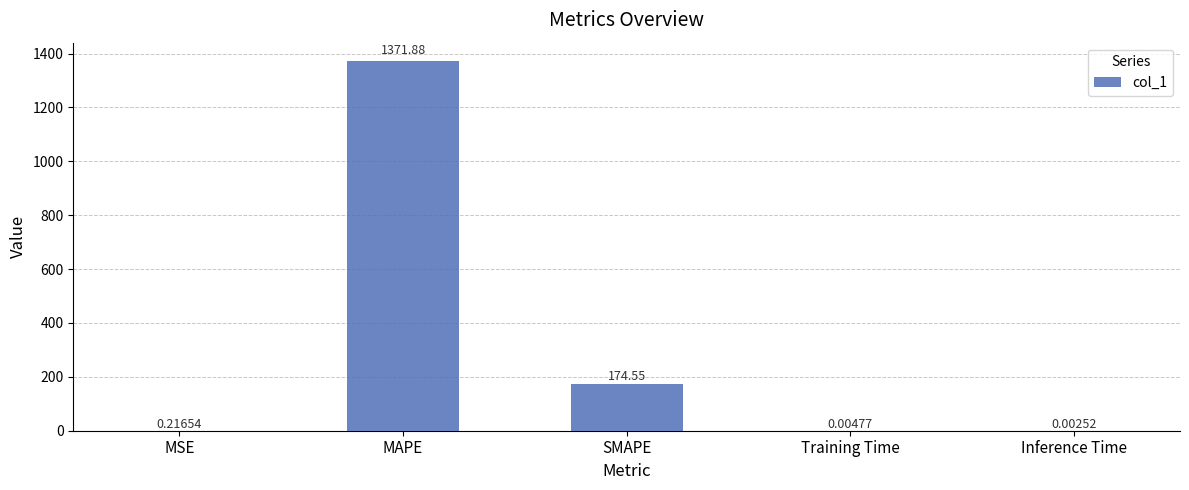

Where is the data nearest to the value 685?

SMAPE